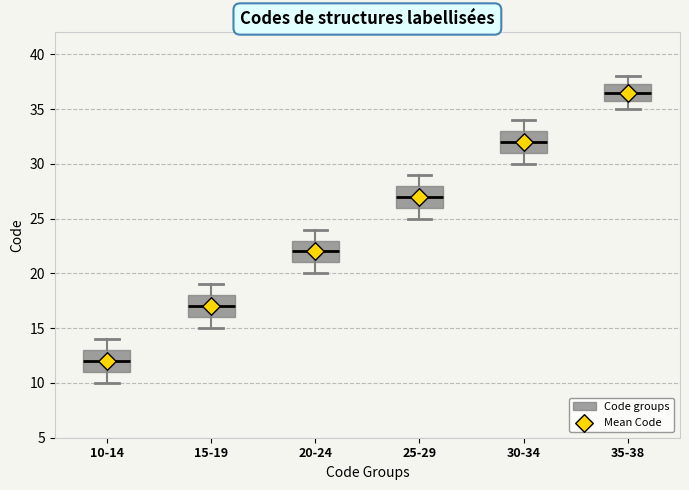

Reading left to right, read every box against the y-axis: the position of its median line, the range the box covers, and the ends of its whiskers. The values are not printed on the chart, so give them approximately, as read against the axis.

10-14: median 12.0, box 11.0 to 13.0, whiskers 10.0 to 14.0
15-19: median 17.0, box 16.0 to 18.0, whiskers 15.0 to 19.0
20-24: median 22.0, box 21.0 to 23.0, whiskers 20.0 to 24.0
25-29: median 27.0, box 26.0 to 28.0, whiskers 25.0 to 29.0
30-34: median 32.0, box 31.0 to 33.0, whiskers 30.0 to 34.0
35-38: median 36.5, box 36.0 to 37.5, whiskers 35.0 to 38.0